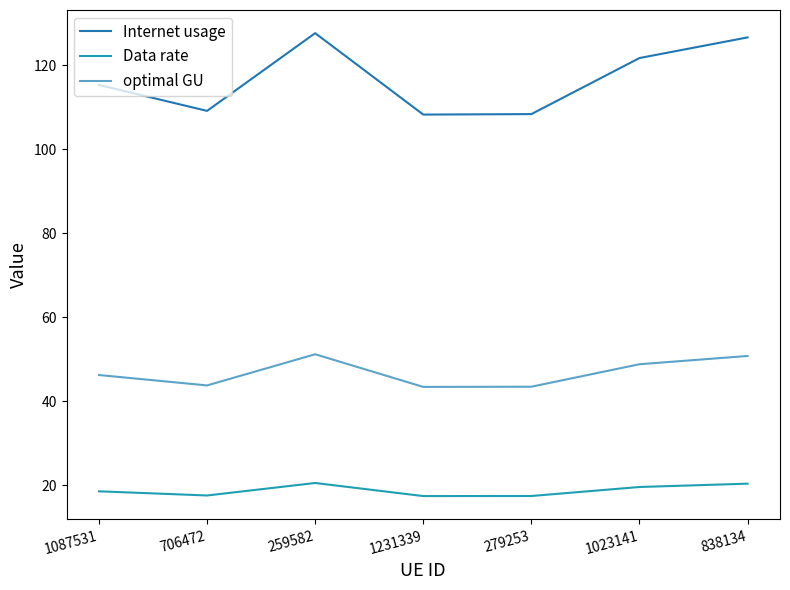

True or false: Internet usage and optimal GU intersect in this chart.

False